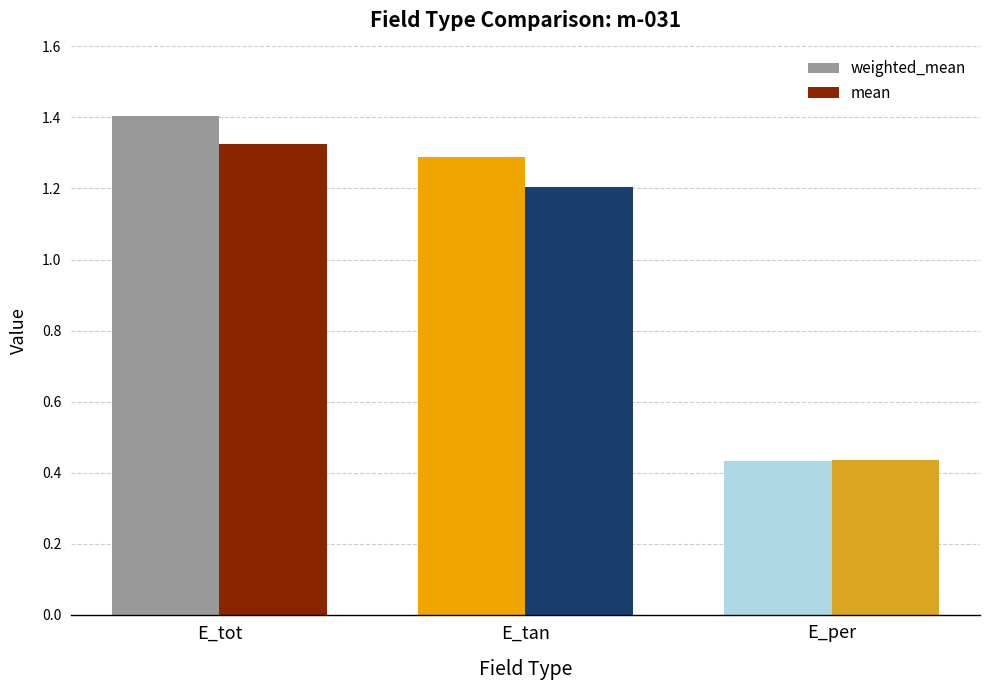

How many bars are there in each group?

2